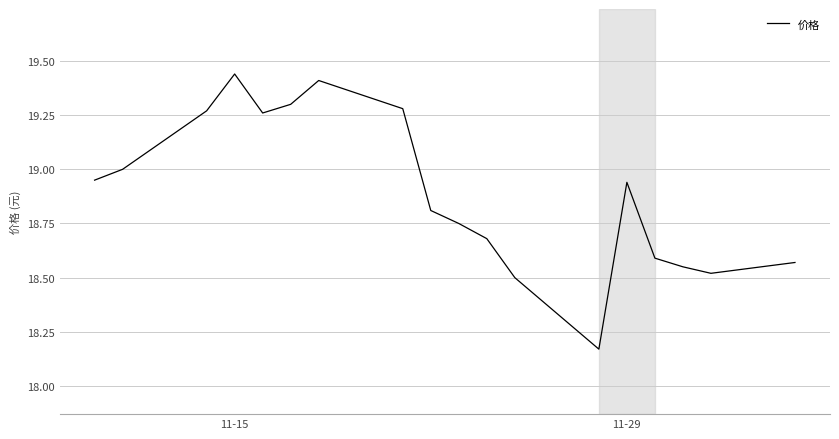

What is the difference between the maximum and minimum values?

1.3